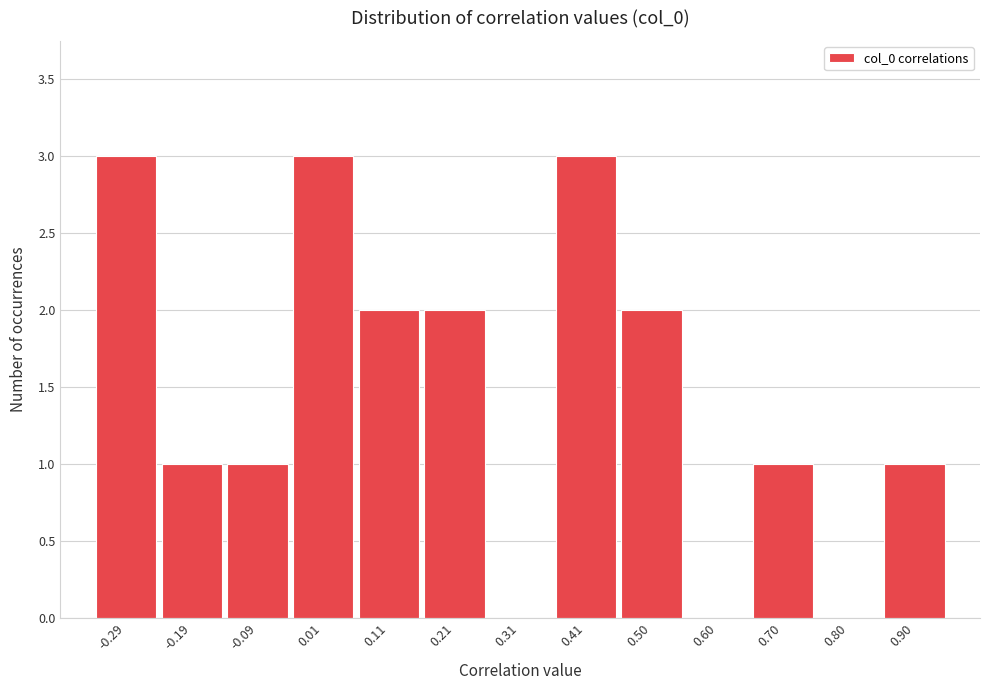

Reading left to right, list all the values displayed in this chart.

-0.29=3	-0.19=1	-0.09=1	0.01=3	0.11=2	0.21=2	0.31=0	0.41=3	0.50=2	0.60=0	0.70=1	0.80=0	0.90=1